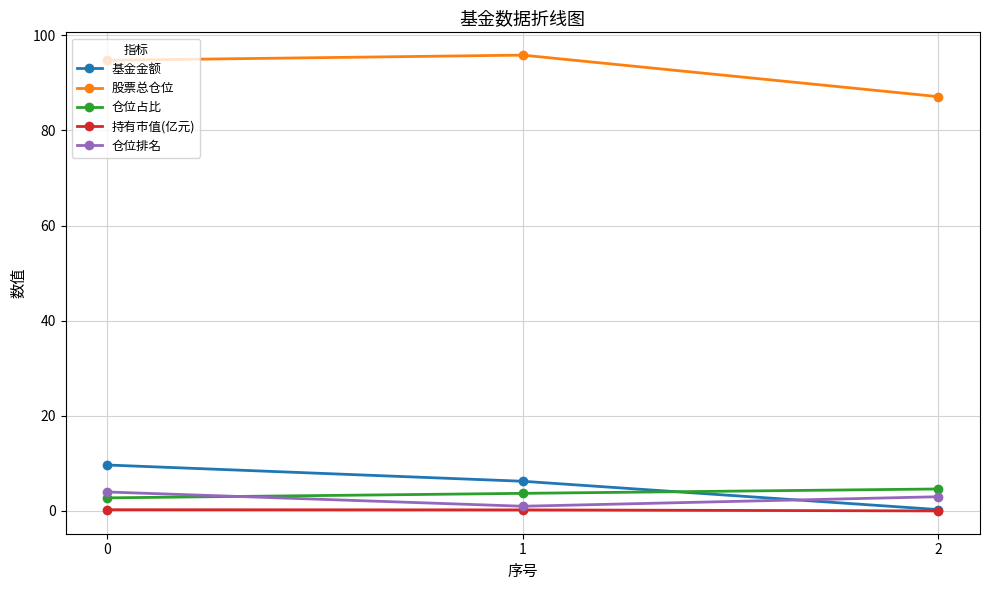

The 仓位排名 series shows 1.0 at 1. True or false?

True